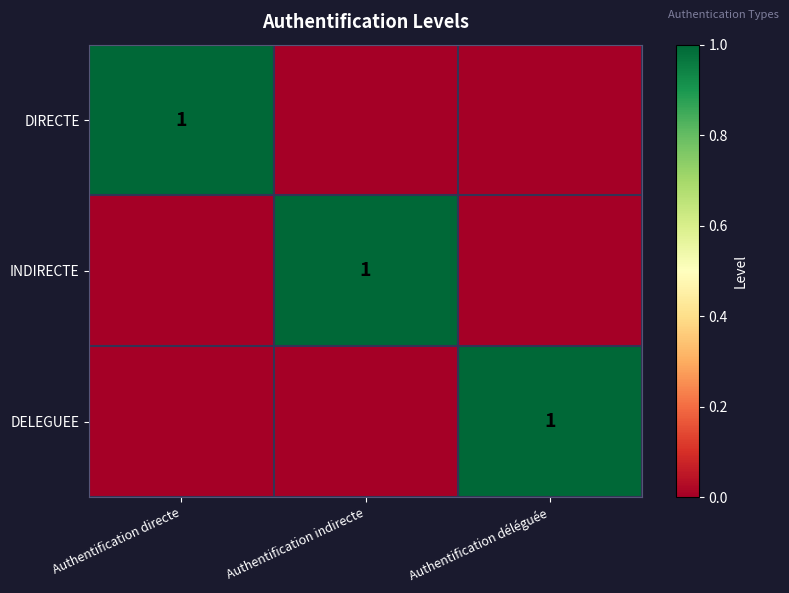

Is it true that DIRECTE equals 1 at Authentification directe?

True